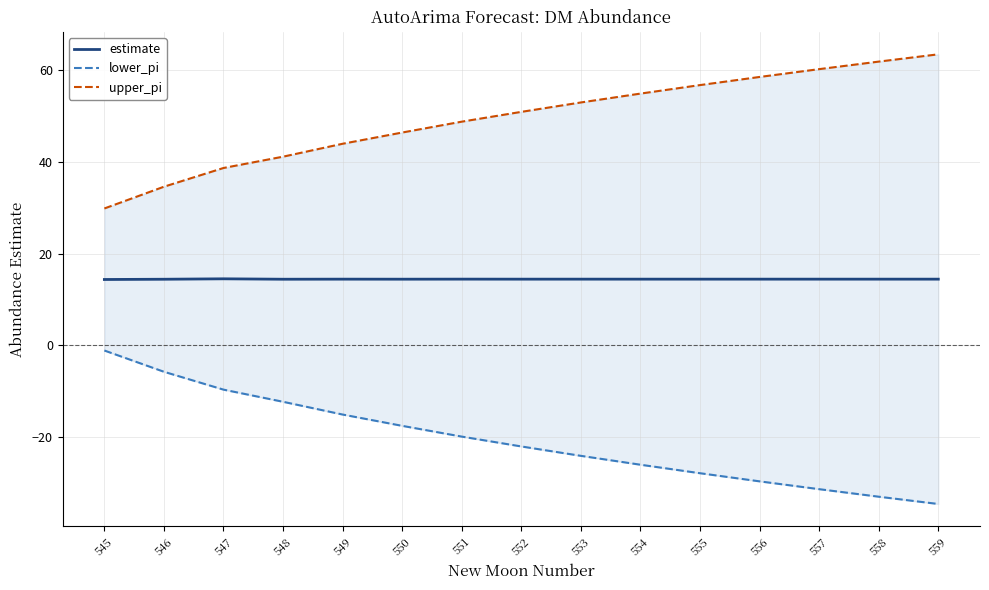

How many data points in upper_pi are above 50?

8